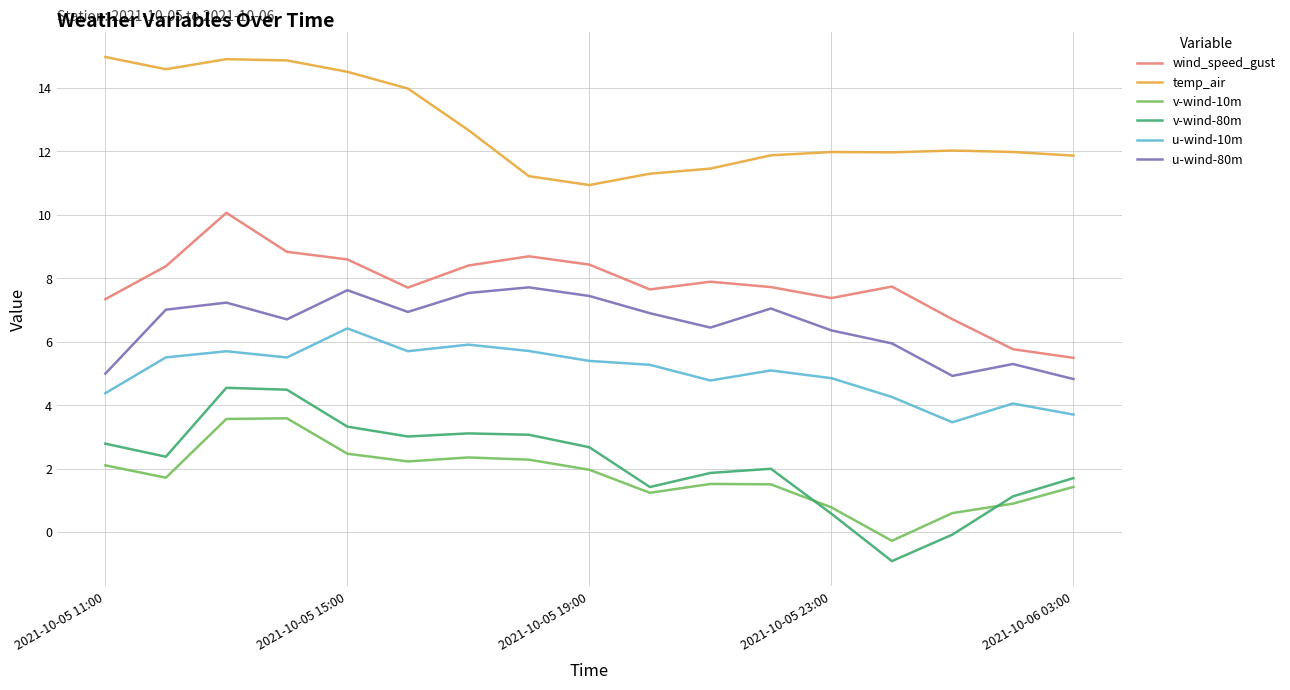

Does the chart display data point markers on the line(s)?

No